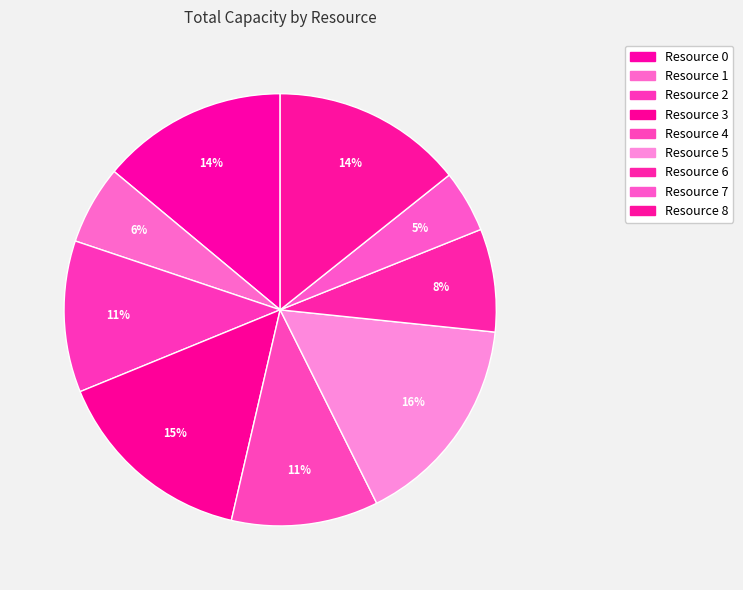

To the nearest percent, what is the difference between the Resource 8 and Resource 3 slice percentages?

1%